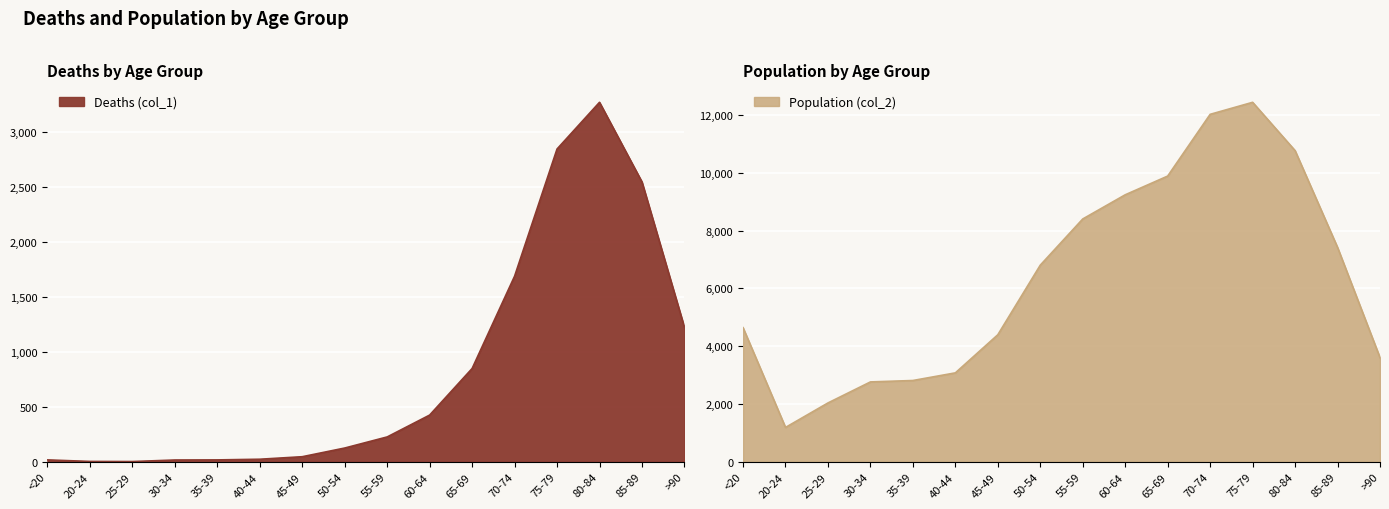

What is the sum of all Deaths (col_1) values?

13343